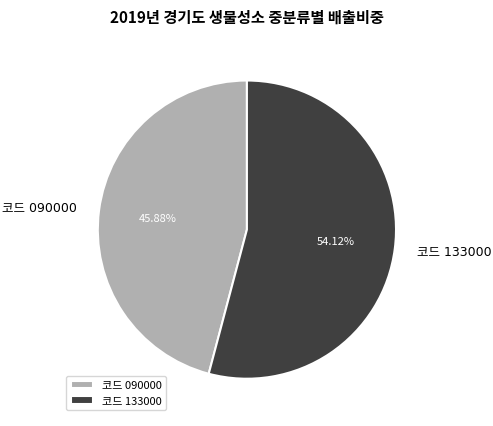

To the nearest percent, what is the difference between the largest and smallest slice percentages?

8%